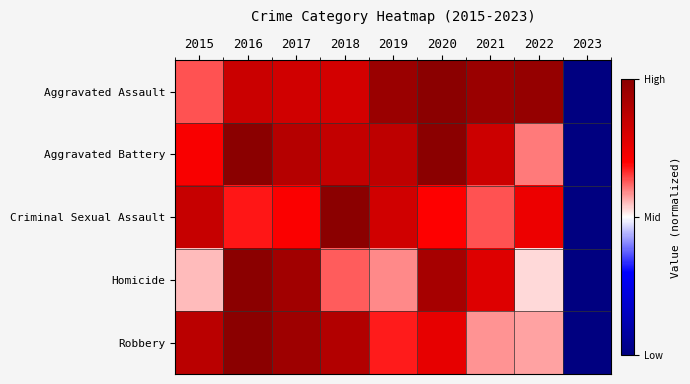

At which category is the sum across all series the highest?

2016